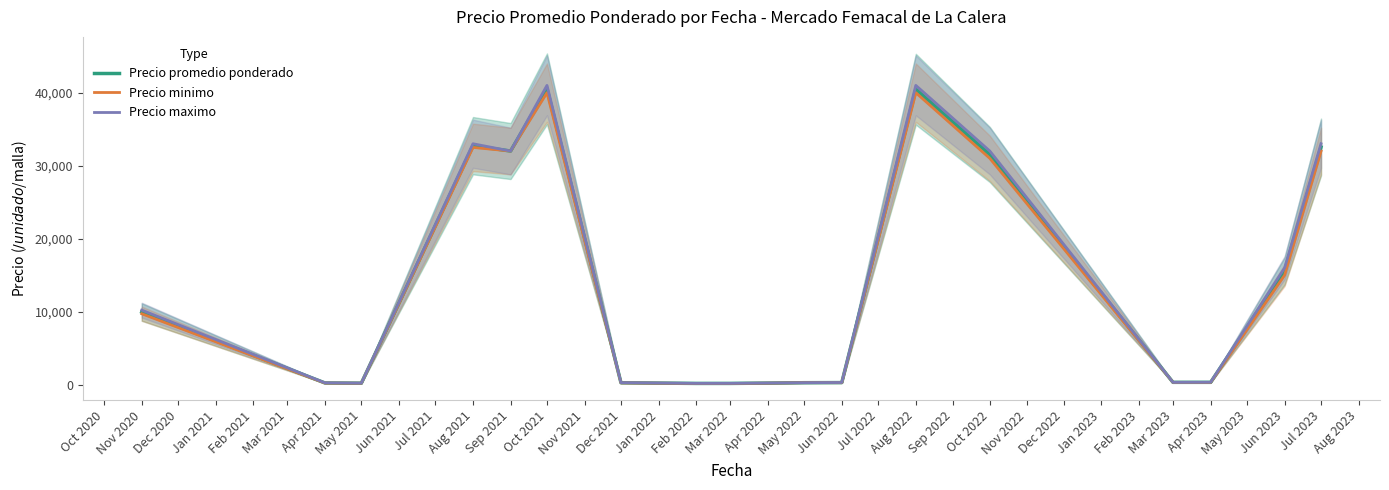

Is it true that Precio promedio ponderado equals 16269.5 at Nov 2020?

False